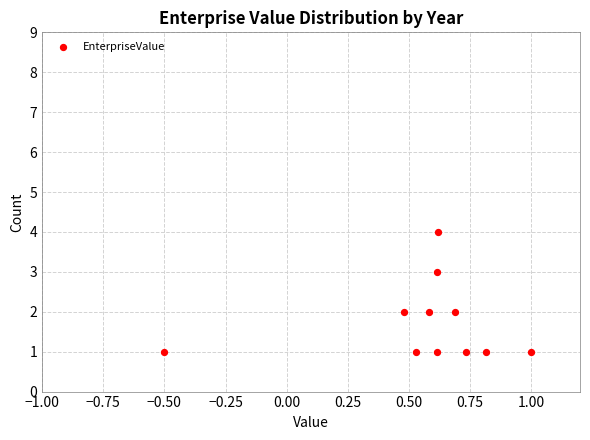

What is the range of Y values (max minus min)?

3